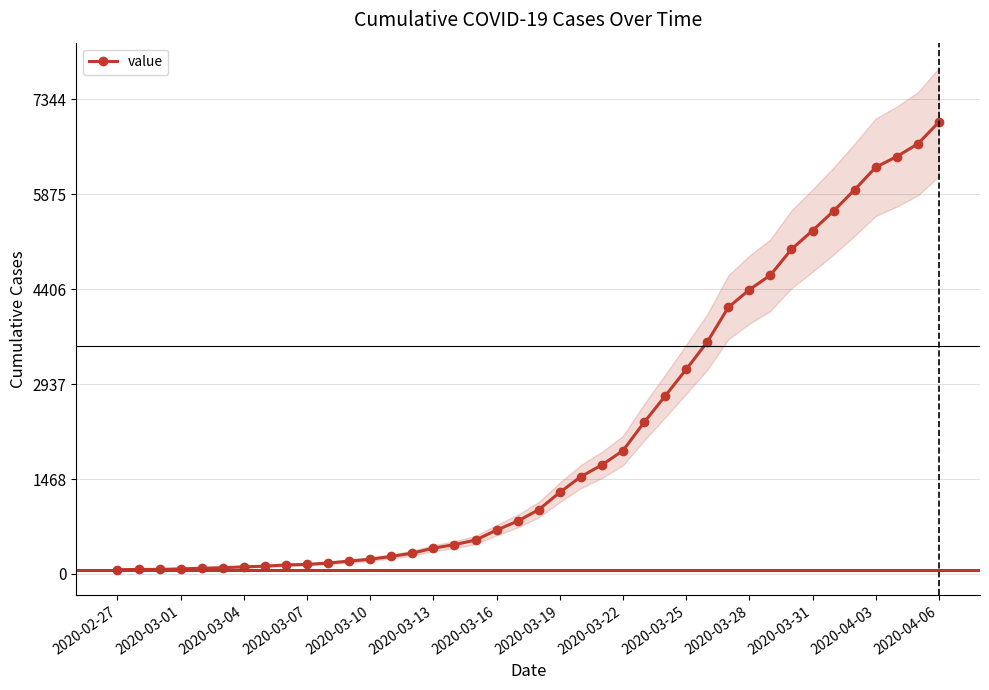

What is the value of the 1st point from the left?

64